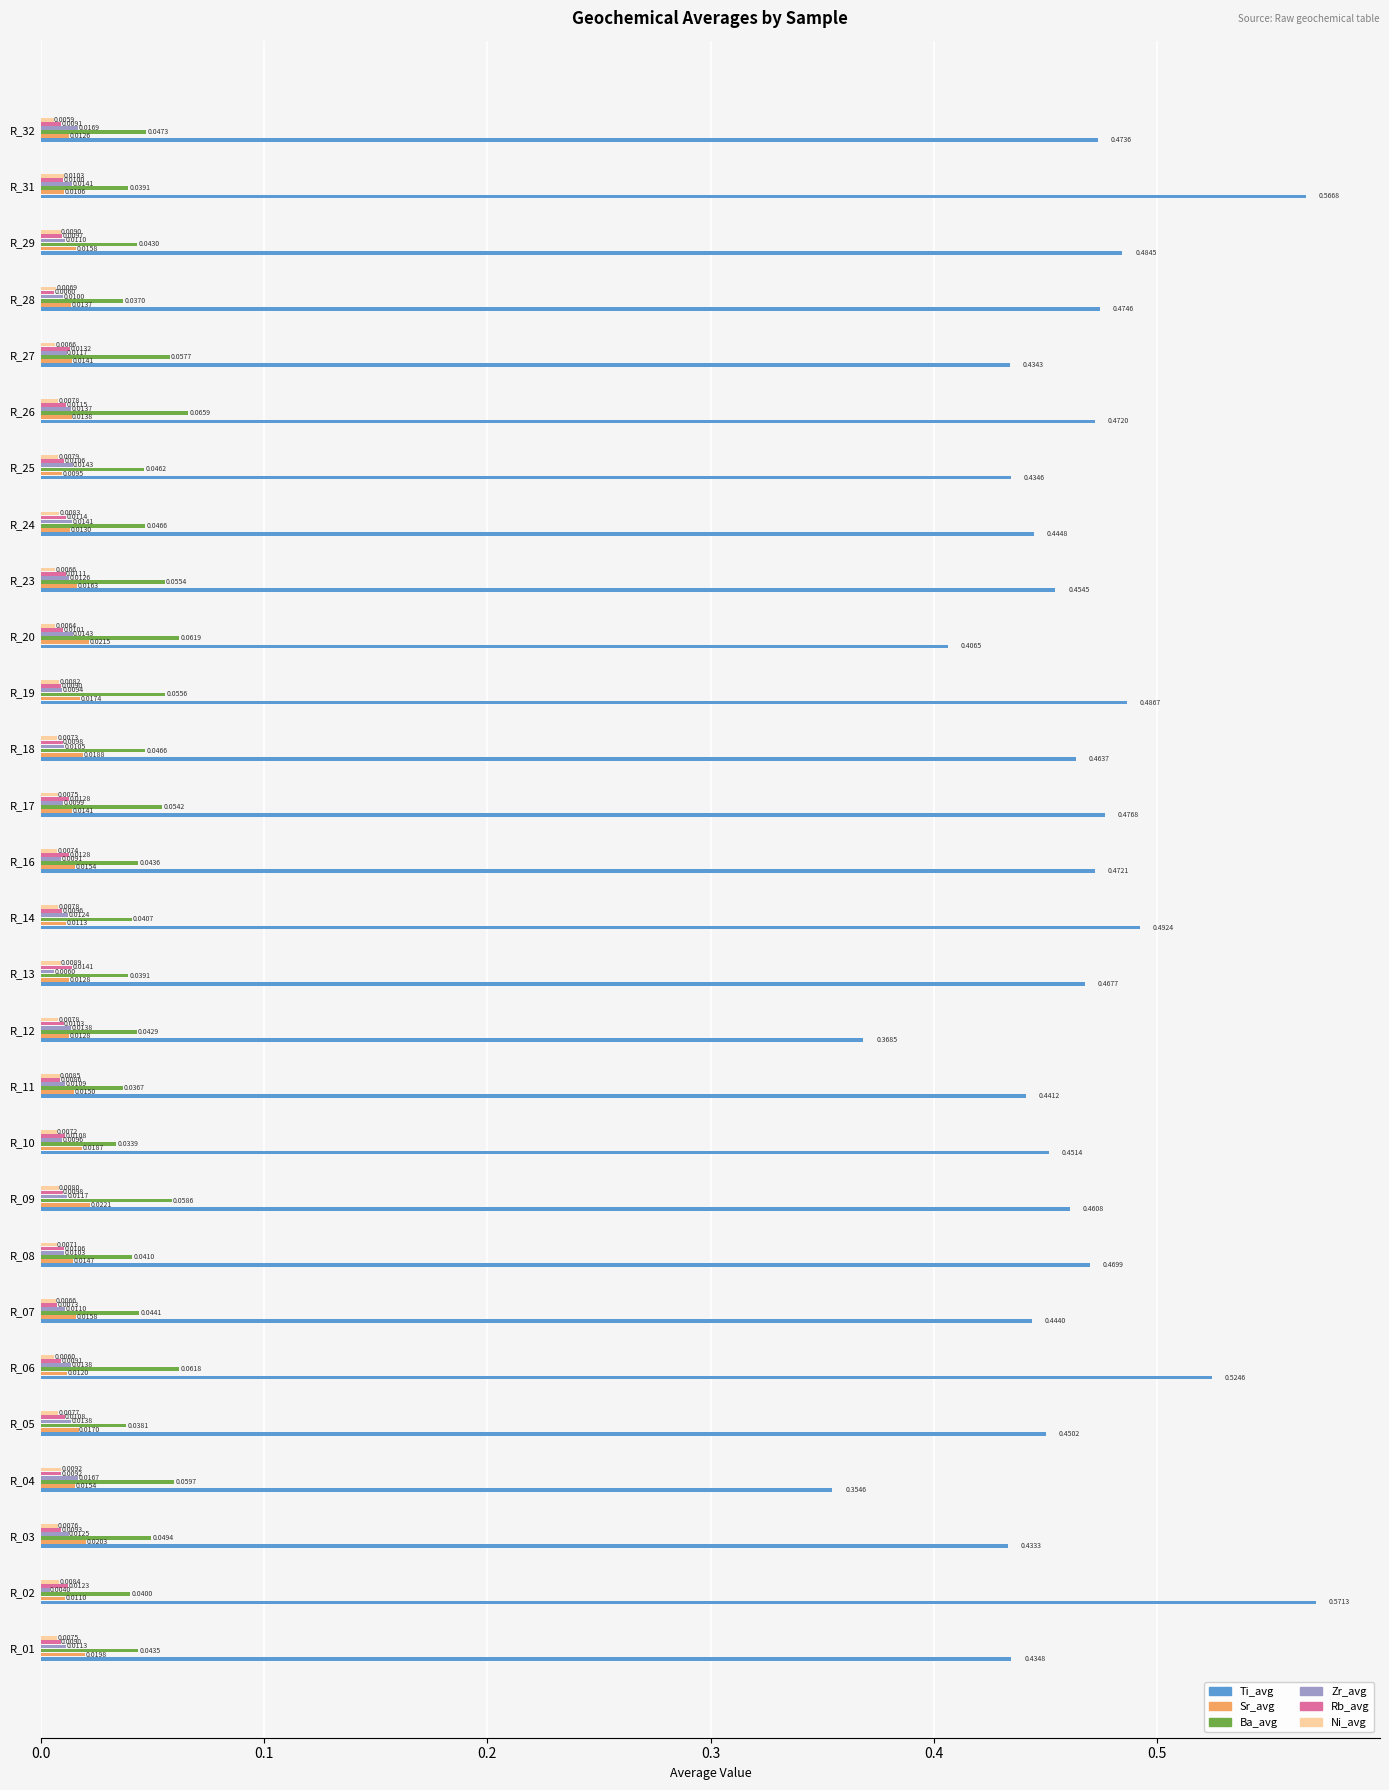

Rank the series by their maximum value, from lowest to highest.

Ni_avg, Rb_avg, Zr_avg, Sr_avg, Ba_avg, Ti_avg